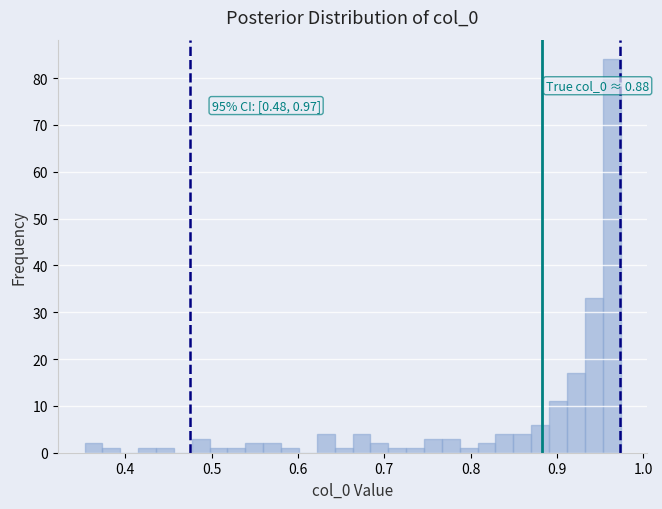

Read against the x-axis, roughly where is the centre of the tallest bar?

0.96